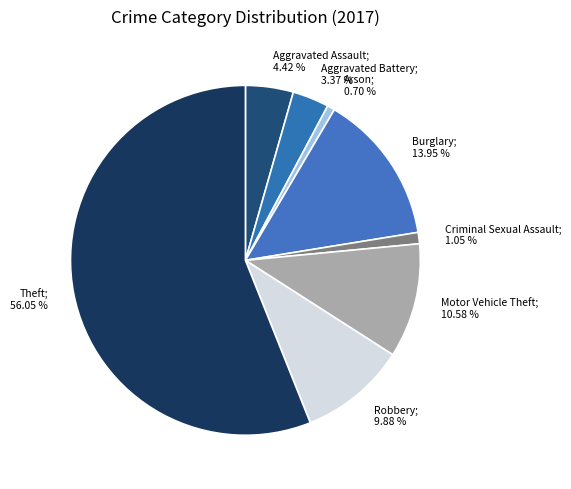

Count the number of slices in the pie.

8